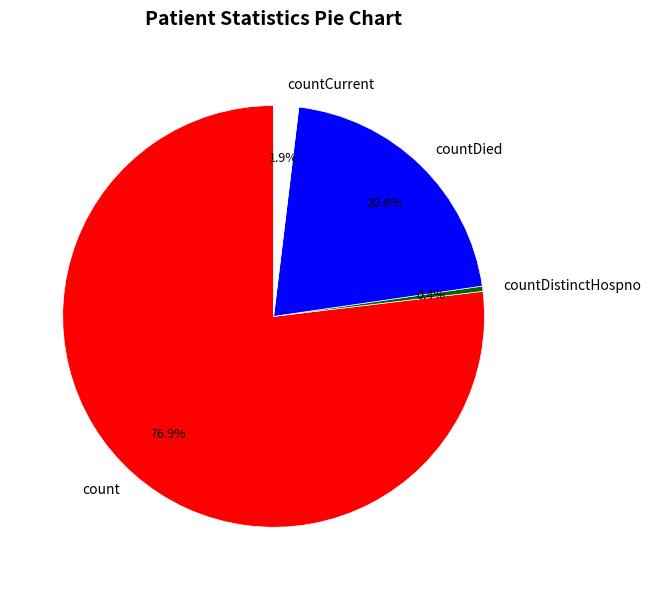

To the nearest percent, what is the average slice percentage?

25%